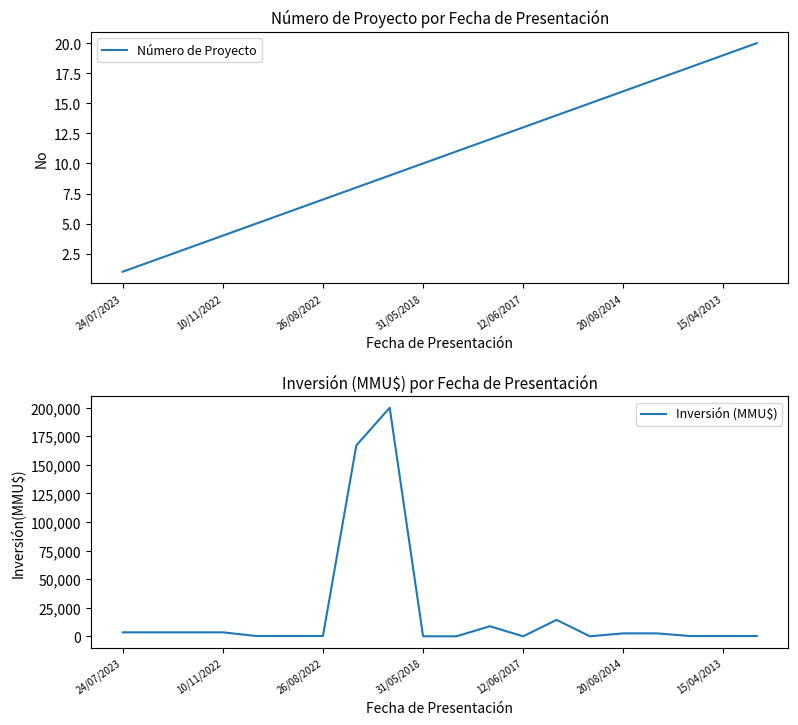

Is it true that Número de Proyecto equals 13 at 12/06/2017?

True